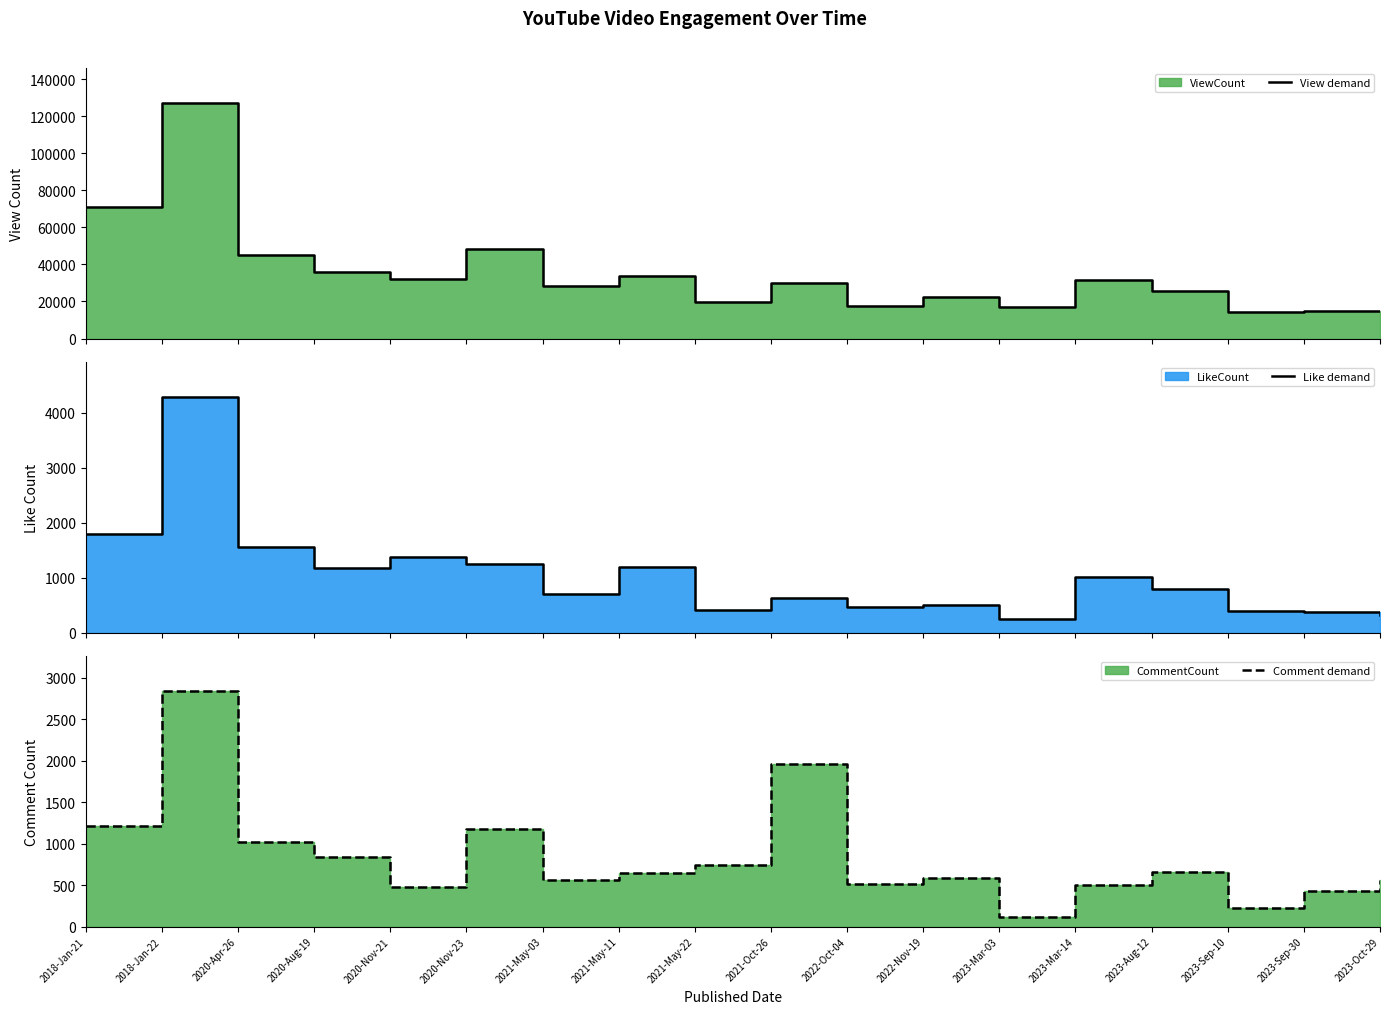

True or false: View demand has a value of 14116 at 2023-Sep-10.

True